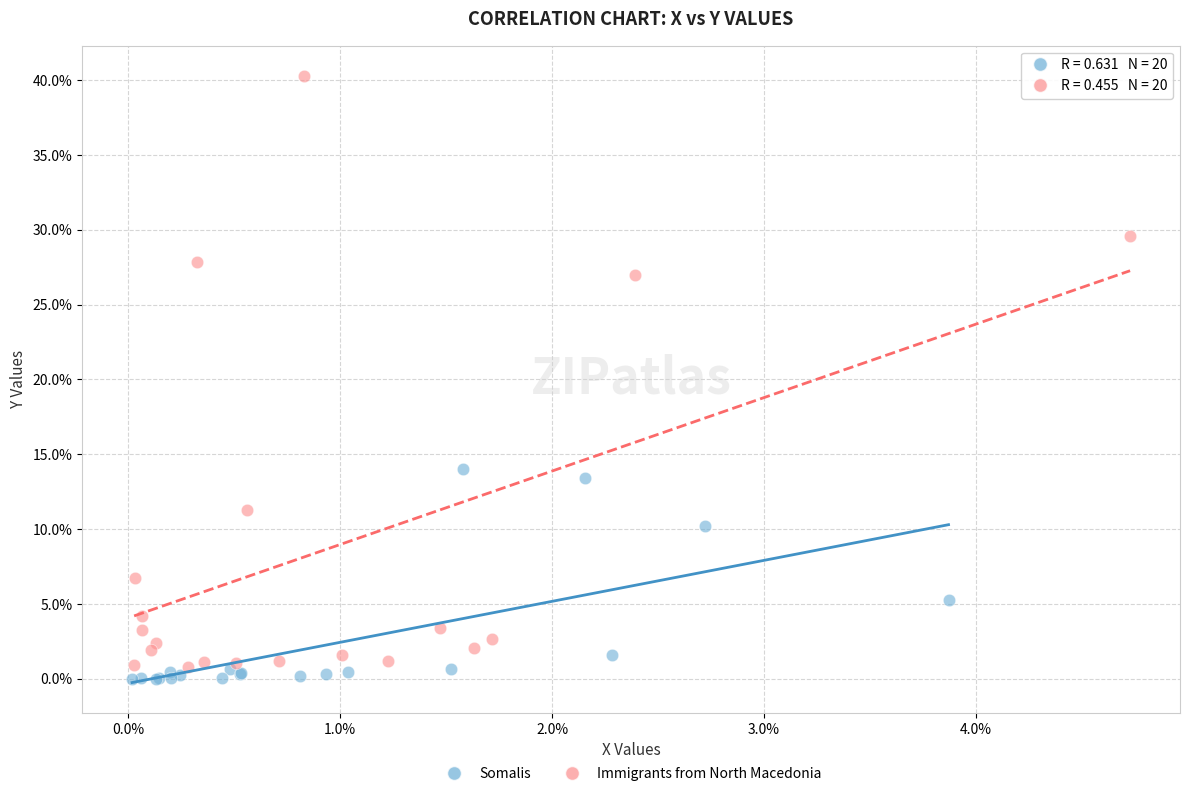

Which series reaches the minimum Y coordinate?

Somalis